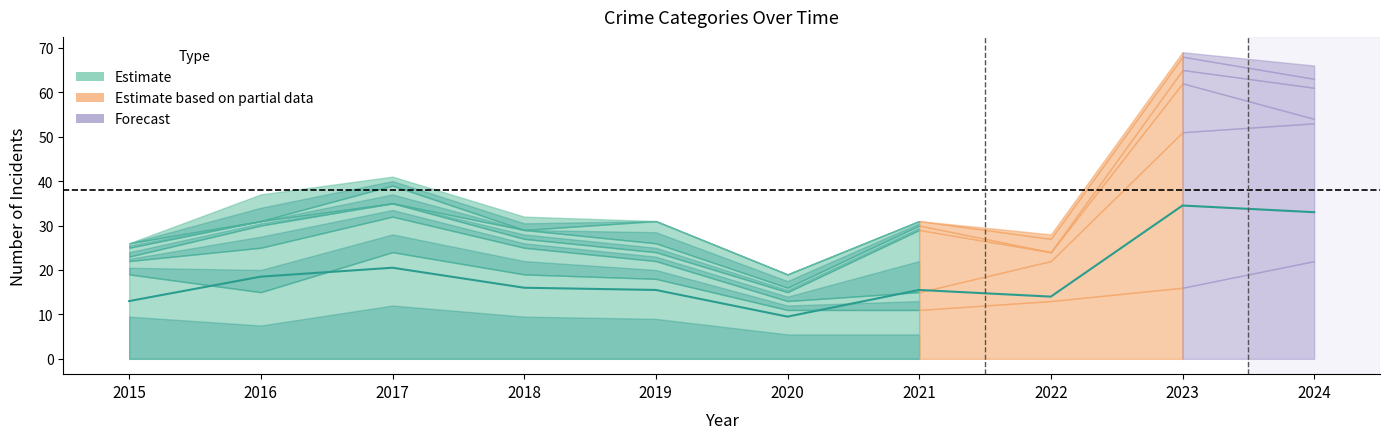

After their last crossing, which series has the higher values: Aggravated Battery or Motor Vehicle Theft?

Motor Vehicle Theft